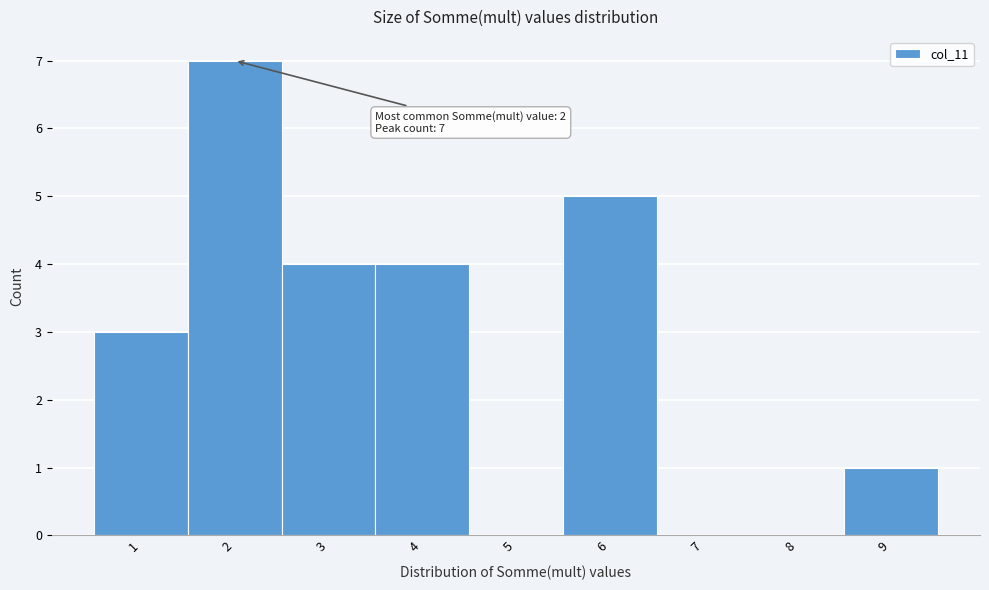

Which range on the x-axis has the tallest bar?

1.5 to 2.5